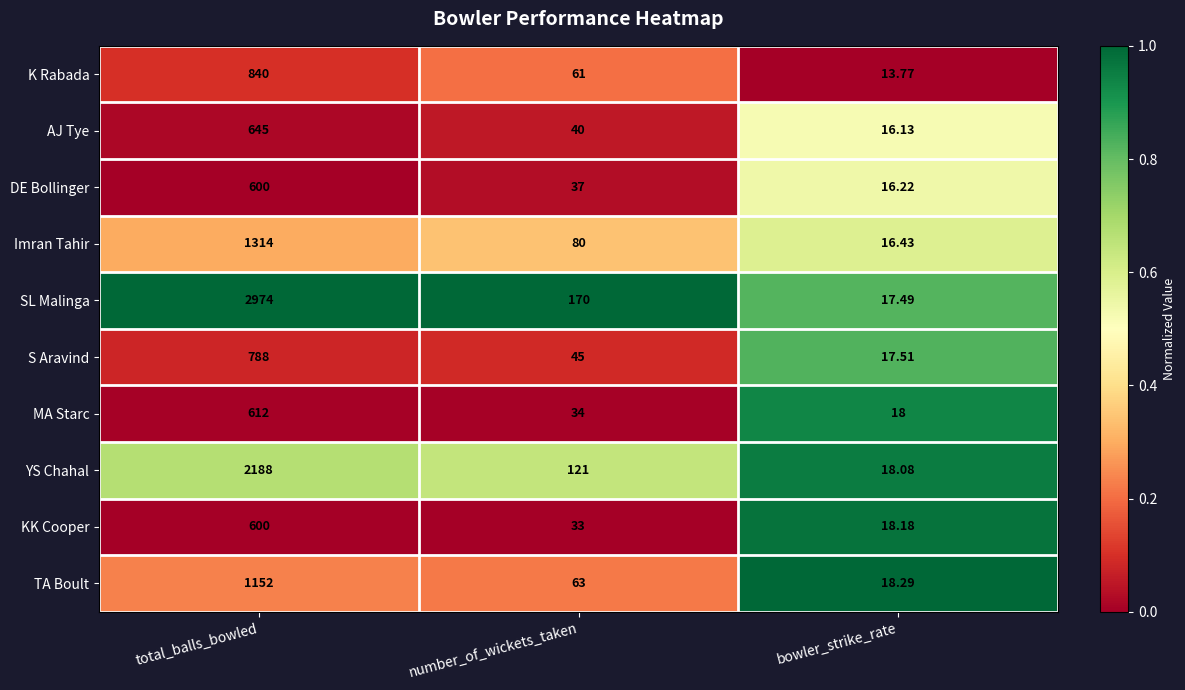

Rank the series at number_of_wickets_taken from lowest to highest value.

KK Cooper, MA Starc, DE Bollinger, AJ Tye, S Aravind, K Rabada, TA Boult, Imran Tahir, YS Chahal, SL Malinga